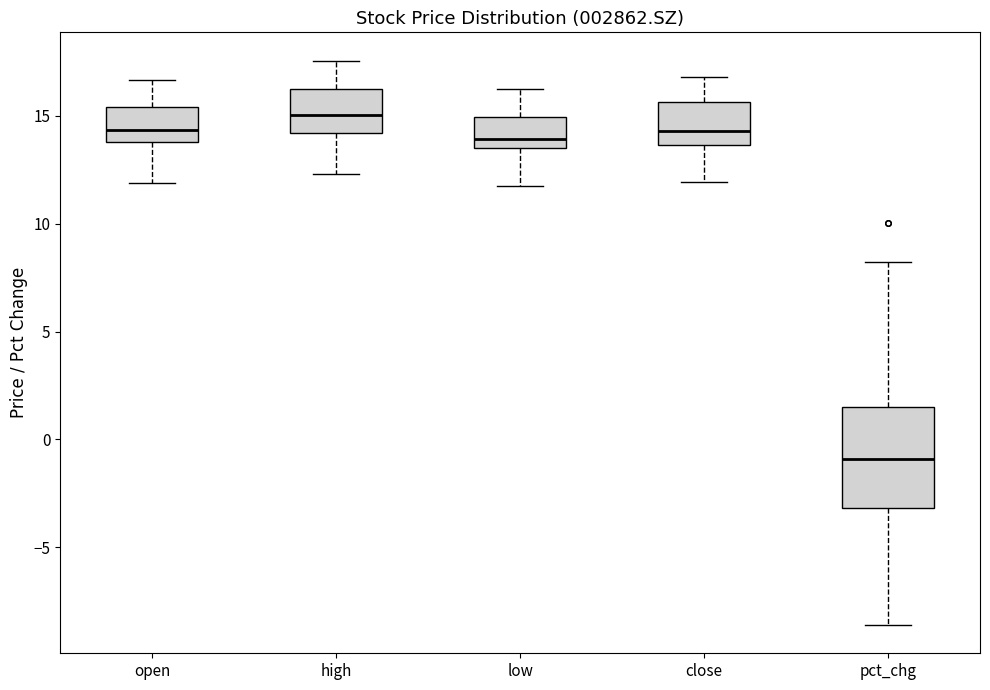

Reading left to right, transcribe this box plot: for each box, give where its median line is, the range the box spans, and where its two whiskers end, as read against the y-axis. The values are not printed on the chart, so give them approximately, as read against the axis.

open: median 14.5, box 14.0 to 15.5, whiskers 12.0 to 16.5
high: median 15.0, box 14.0 to 16.0, whiskers 12.5 to 17.5
low: median 14.0, box 13.5 to 15.0, whiskers 11.5 to 16.5
close: median 14.5, box 13.5 to 15.5, whiskers 12.0 to 17.0
pct_chg: median -1.0, box -3.0 to 1.5, whiskers -8.5 to 8.0